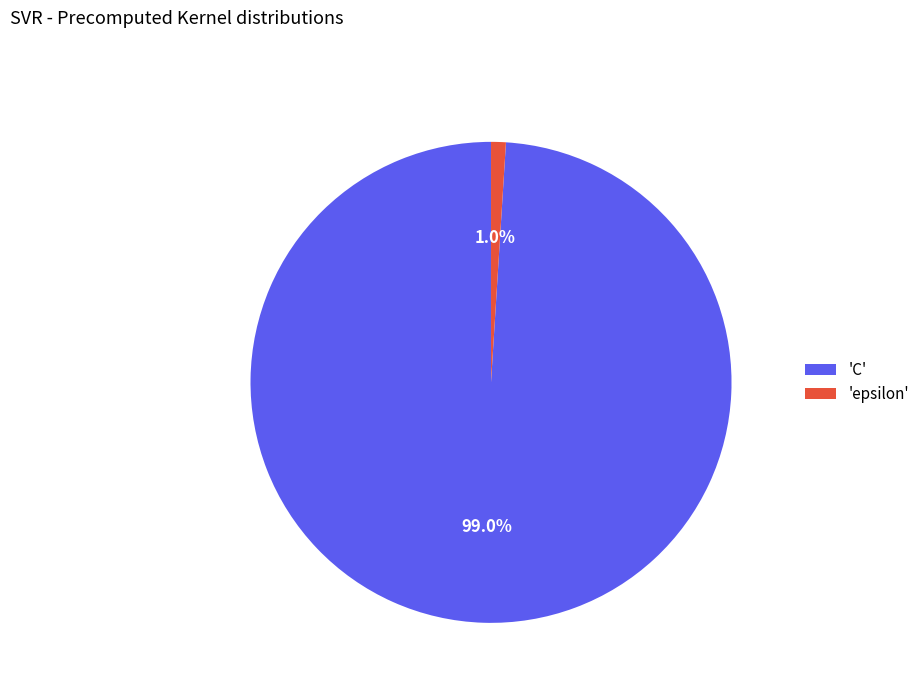

How many slices are in this pie chart?

2